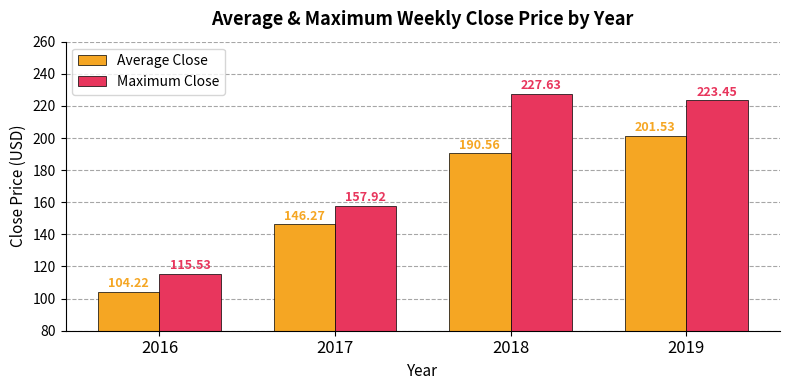

Which series has the widest spread of values?

Maximum Close